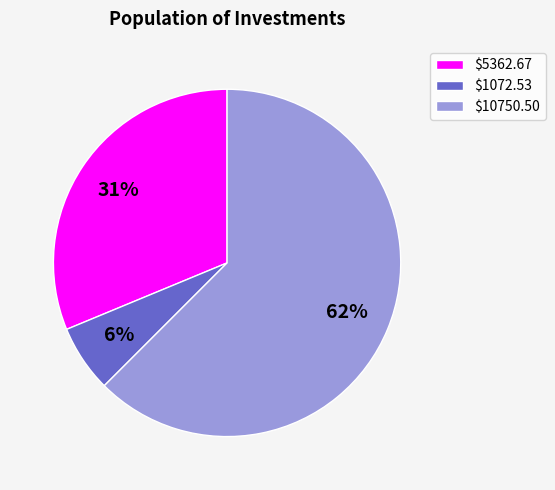

The $10750.50 slice represents 68% of the pie. True or false?

False